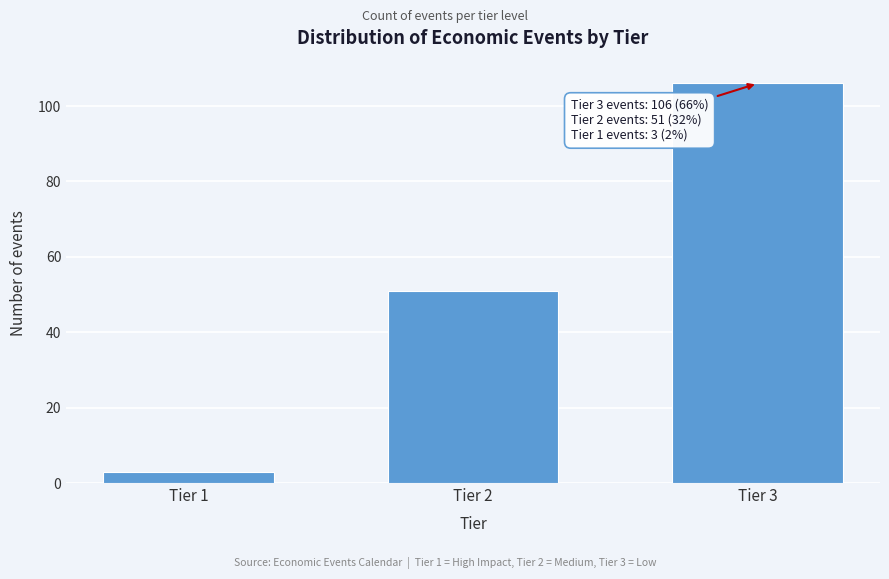

Reading left to right, list all the values displayed in this chart.

Tier 1=3	Tier 2=51	Tier 3=106